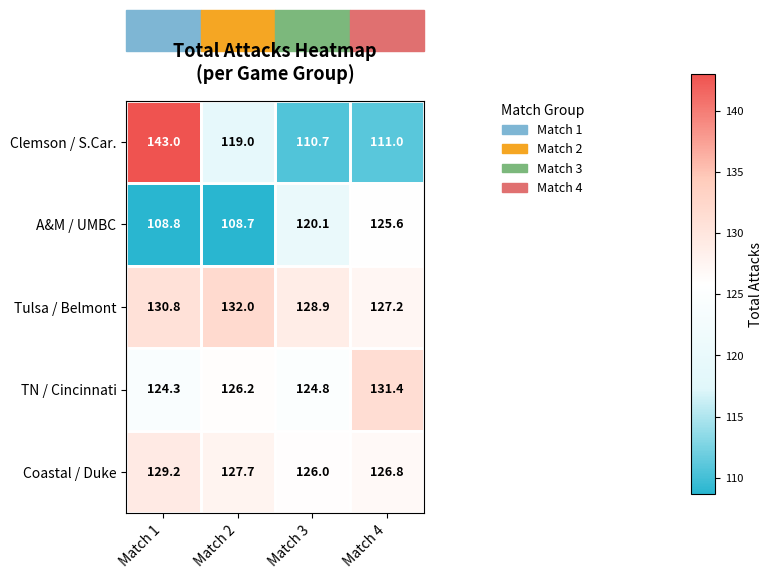

What is the difference between the second highest and second lowest values in the Coastal / Duke series?

0.9